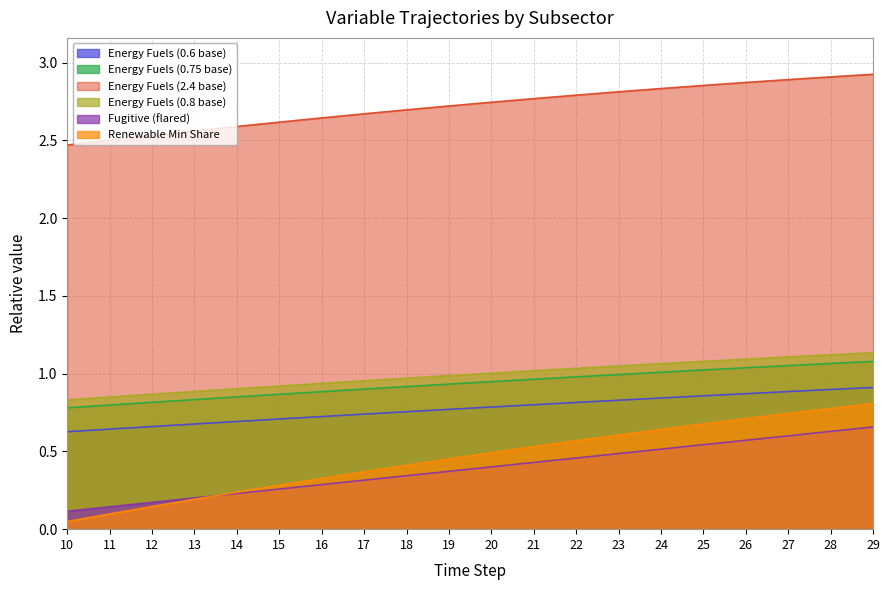

Which series has the widest spread of values?

Renewable Min Share